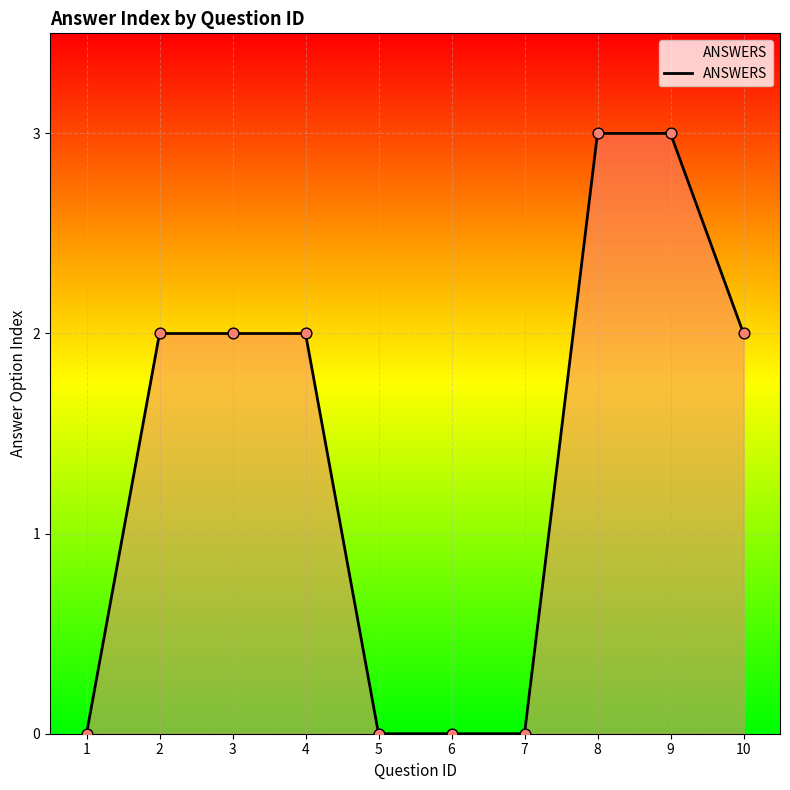

What is the change in value from 1 to 2?

+2